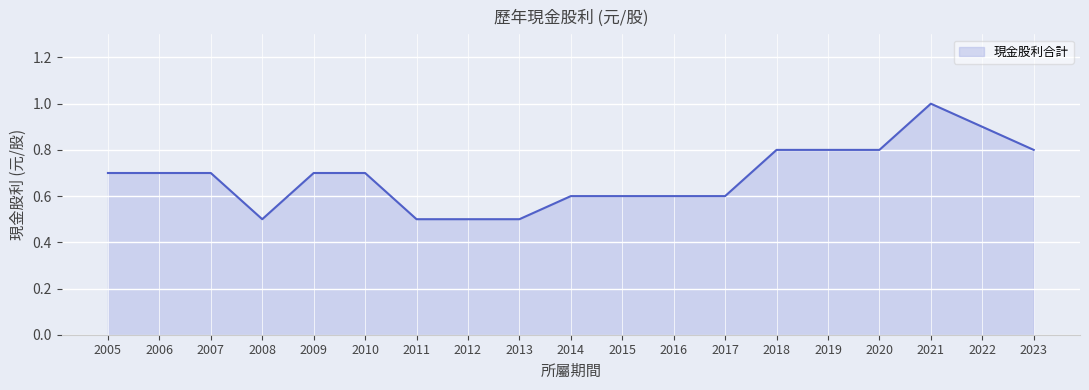

The value at 2005 is 0.7. True or false?

True